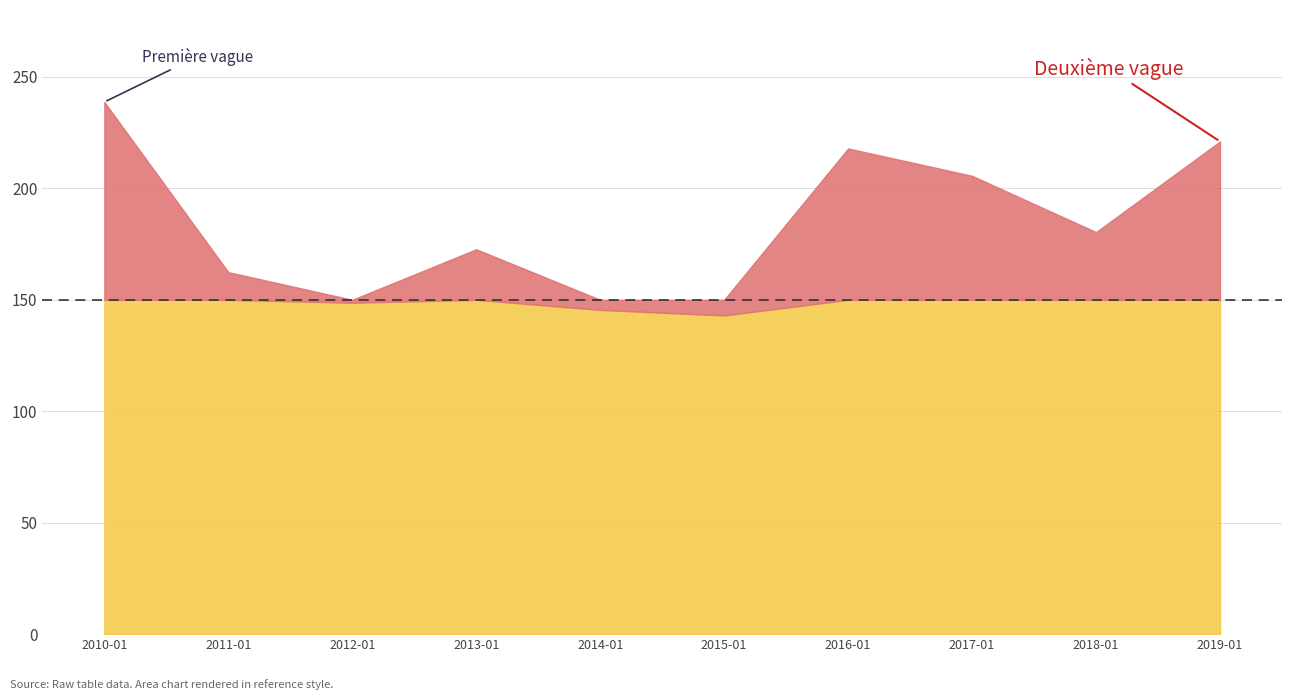

Rank the categories by value from lowest to highest.

2015-01-15, 2014-01-15, 2012-01-15, 2011-01-15, 2013-01-15, 2018-01-15, 2017-01-15, 2016-01-15, 2019-01-15, 2010-01-15